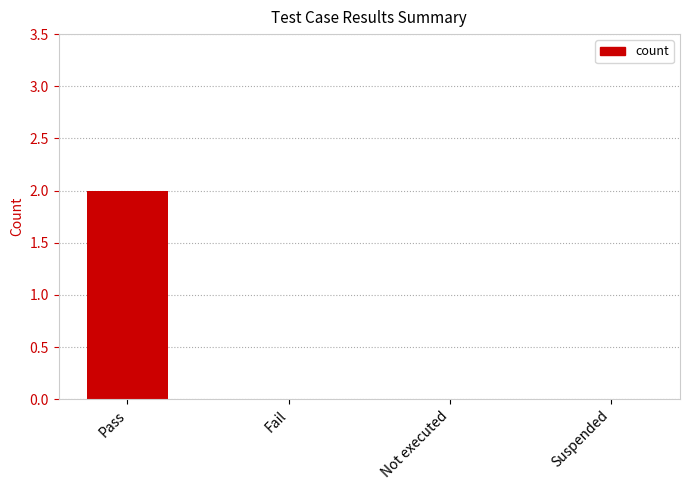

The chart shows a value of -1 at Suspended. True or false?

False